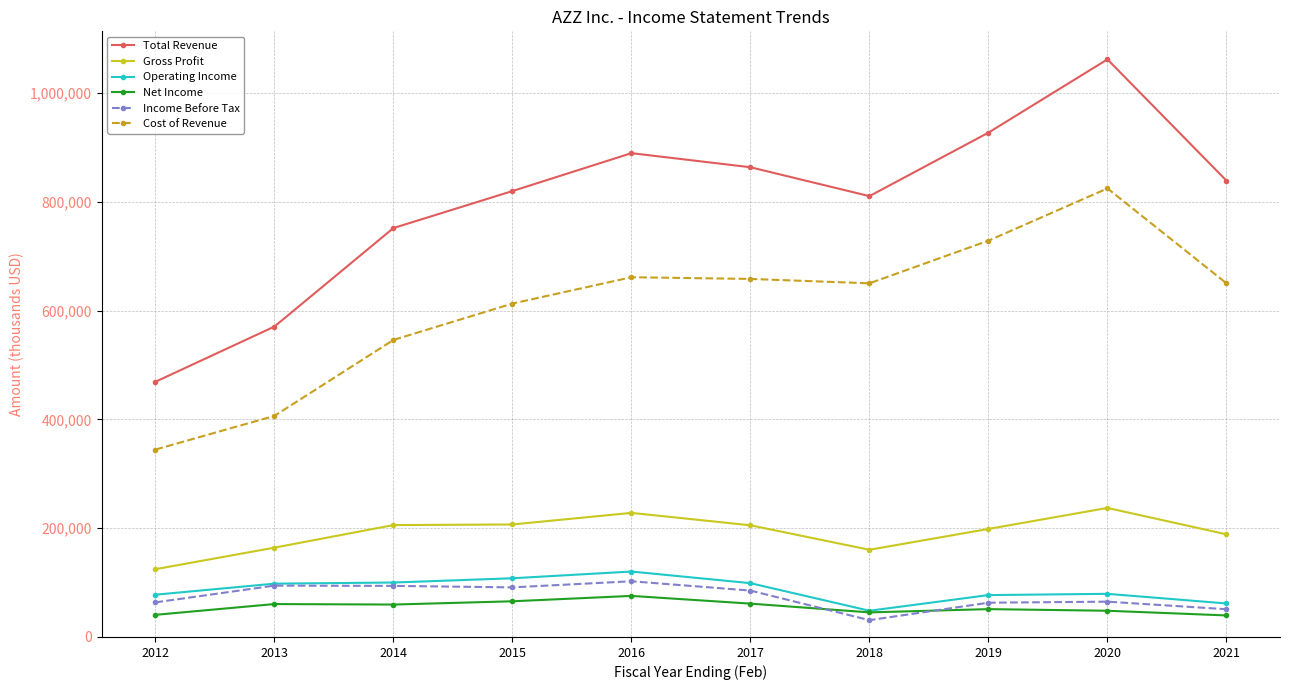

Is it true that Net Income equals 40700 at 2012?

True